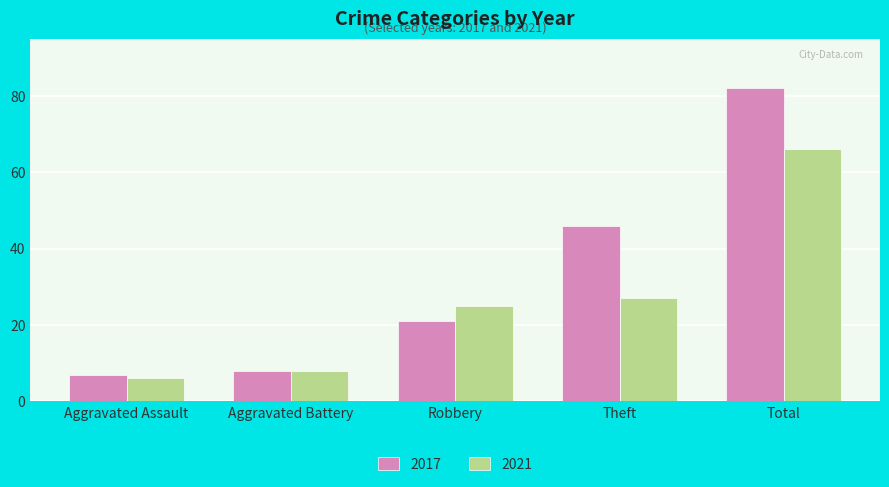

Read the 2017 value at Robbery.

21